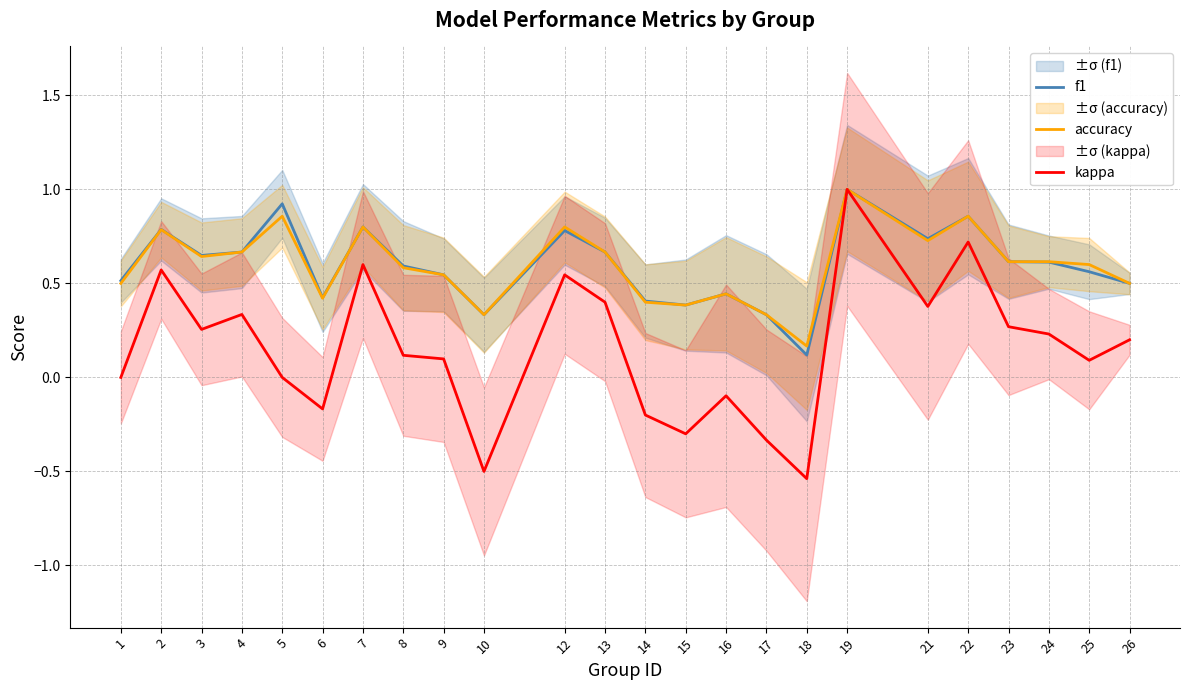

Reading right to left, what are all the values shown in this chart?

f1: 26=0.5	25=0.6	24=0.6	23=0.6	22=0.9	21=0.7	19=1.0	18=0.1	17=0.3	16=0.4	15=0.4	14=0.4	13=0.7	12=0.8	10=0.3	9=0.5	8=0.6	7=0.8	6=0.4	5=0.9	4=0.7	3=0.6	2=0.8	1=0.5
accuracy: 26=0.5	25=0.6	24=0.6	23=0.6	22=0.9	21=0.7	19=1.0	18=0.2	17=0.3	16=0.4	15=0.4	14=0.4	13=0.7	12=0.8	10=0.3	9=0.5	8=0.6	7=0.8	6=0.4	5=0.9	4=0.7	3=0.6	2=0.8	1=0.5
kappa: 26=0.2	25=0.1	24=0.2	23=0.3	22=0.7	21=0.4	19=1.0	18=-0.5	17=-0.3	16=-0.1	15=-0.3	14=-0.2	13=0.4	12=0.5	10=-0.5	9=0.1	8=0.1	7=0.6	6=-0.2	5=0.0	4=0.3	3=0.3	2=0.6	1=0.0